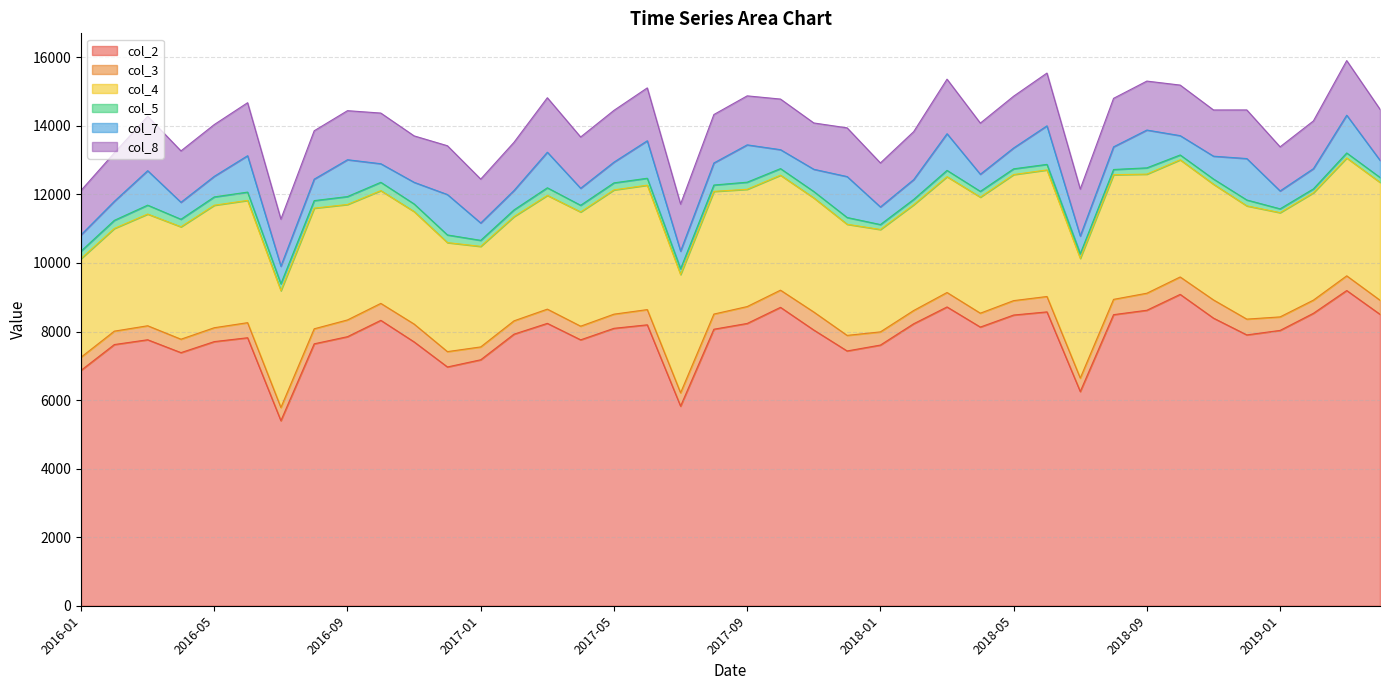

What is the value of the col_4 point at the 15th from the left?

3318.6